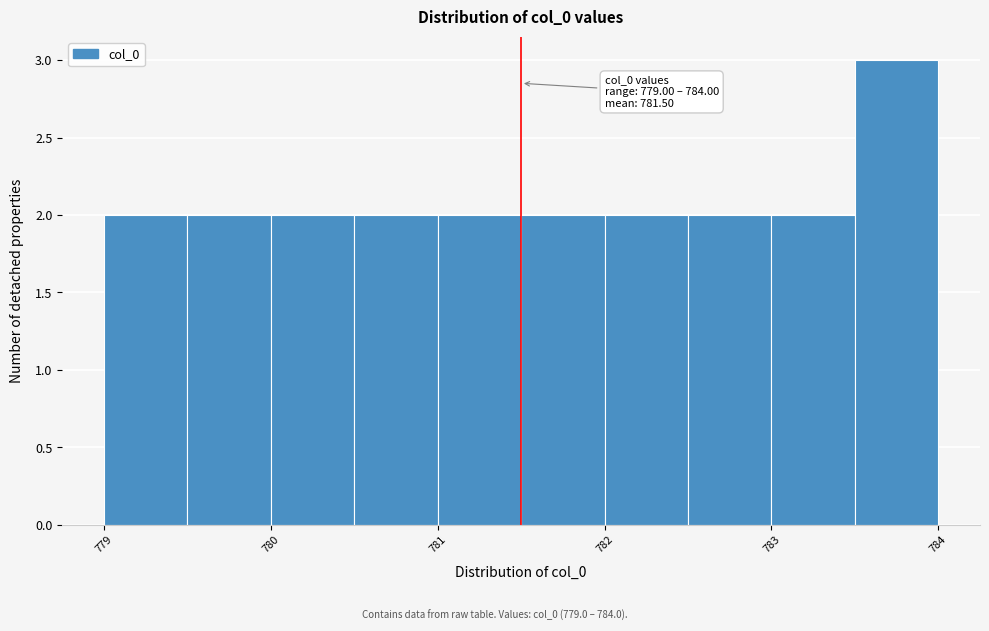

Over which range of the x-axis is the bar tallest?

783.5 to 784.0